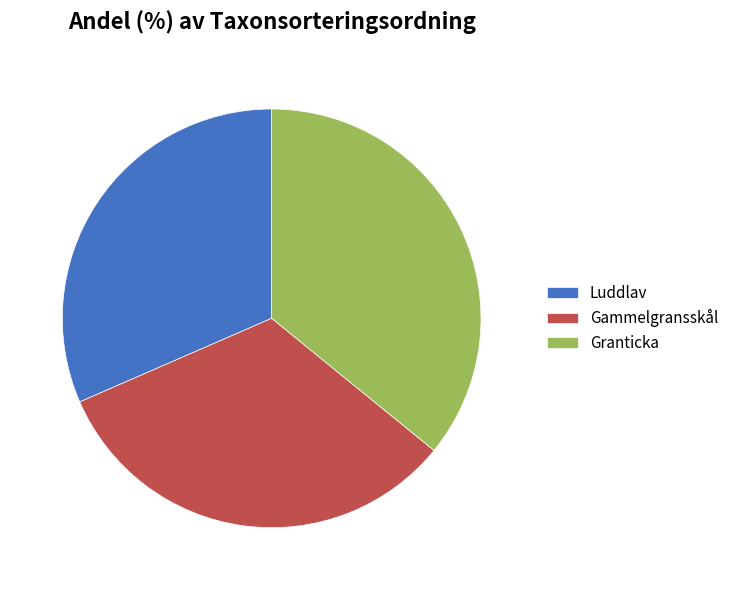

Between Luddlav and Gammelgransskål, which is larger?

Gammelgransskål